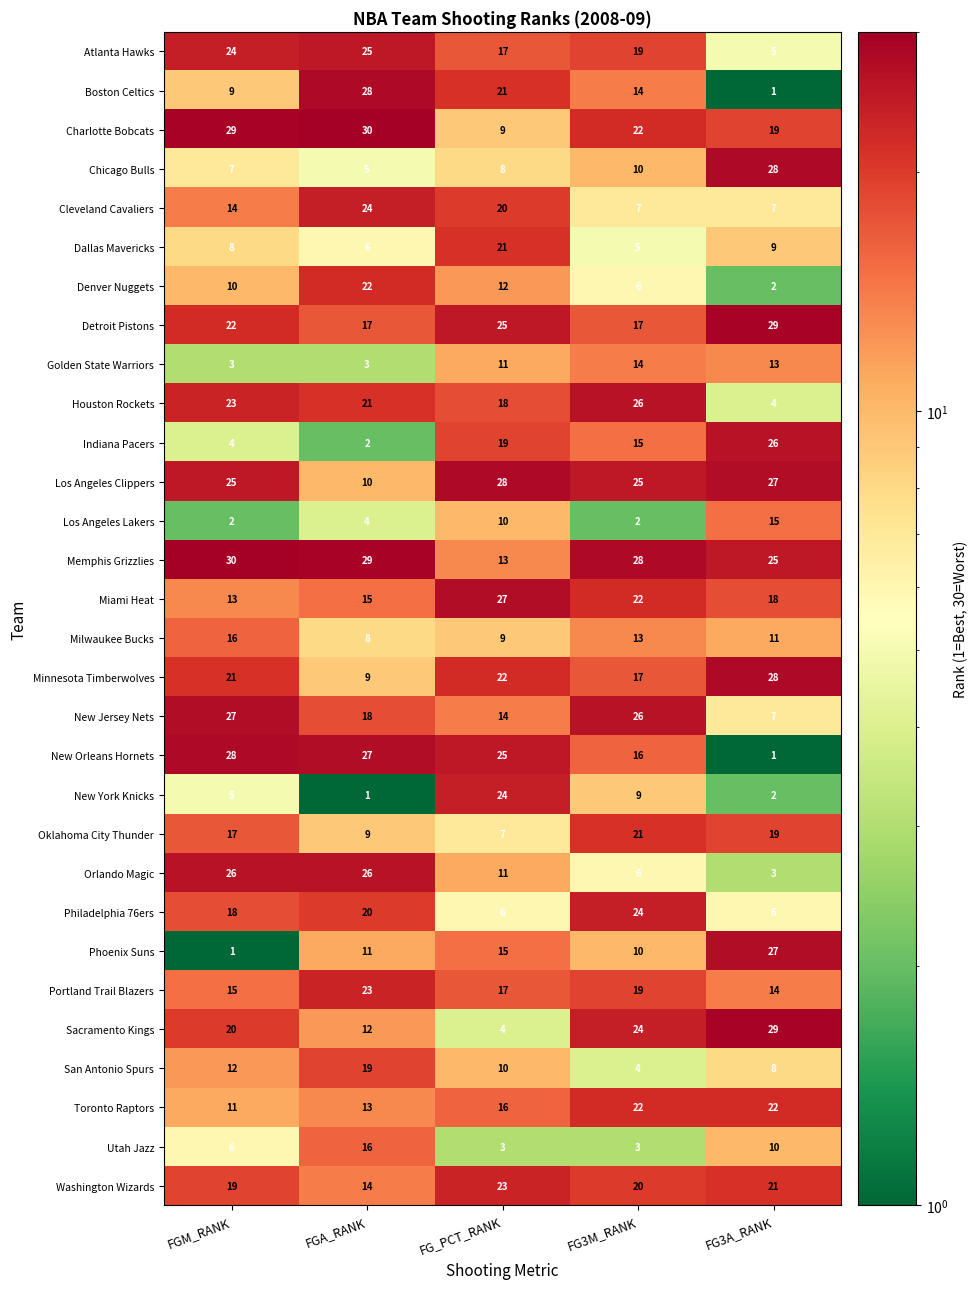

Count the Los Angeles Lakers values in the range 2 to 10.

4